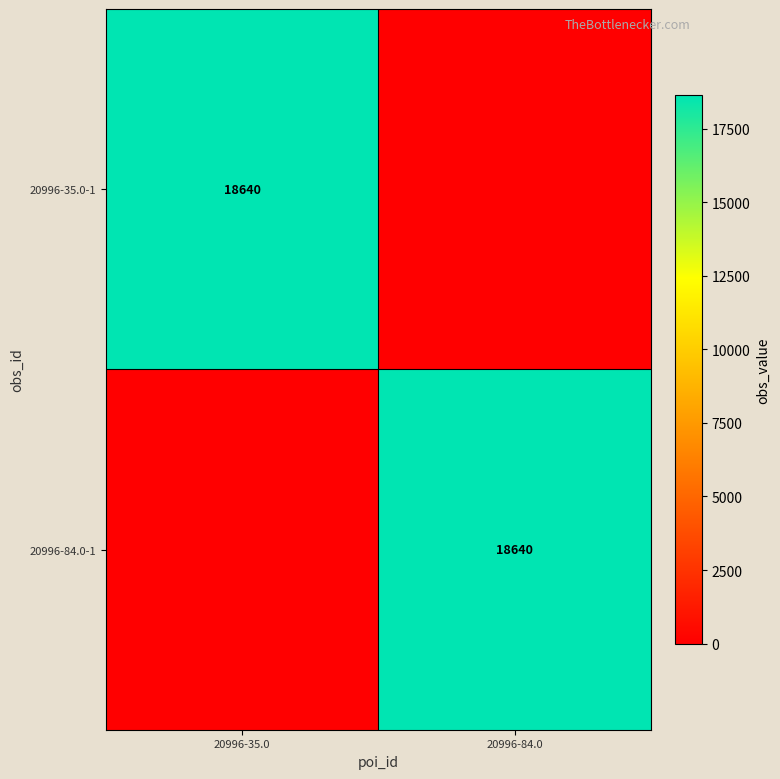

Is it true that 20996-84.0-1 equals 12929 at 20996-84.0?

False